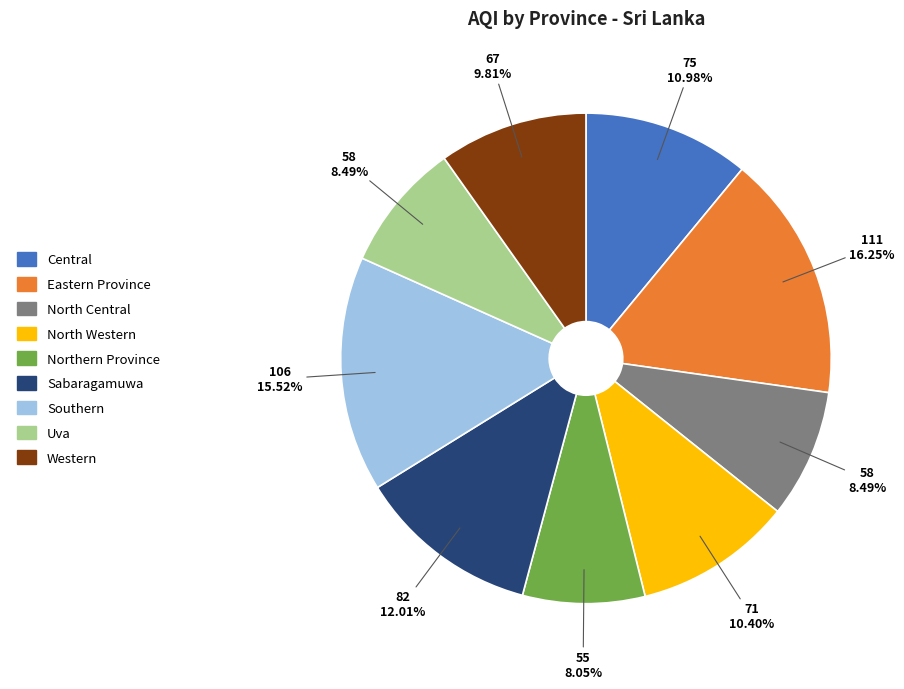

How many segments does this pie chart have?

9